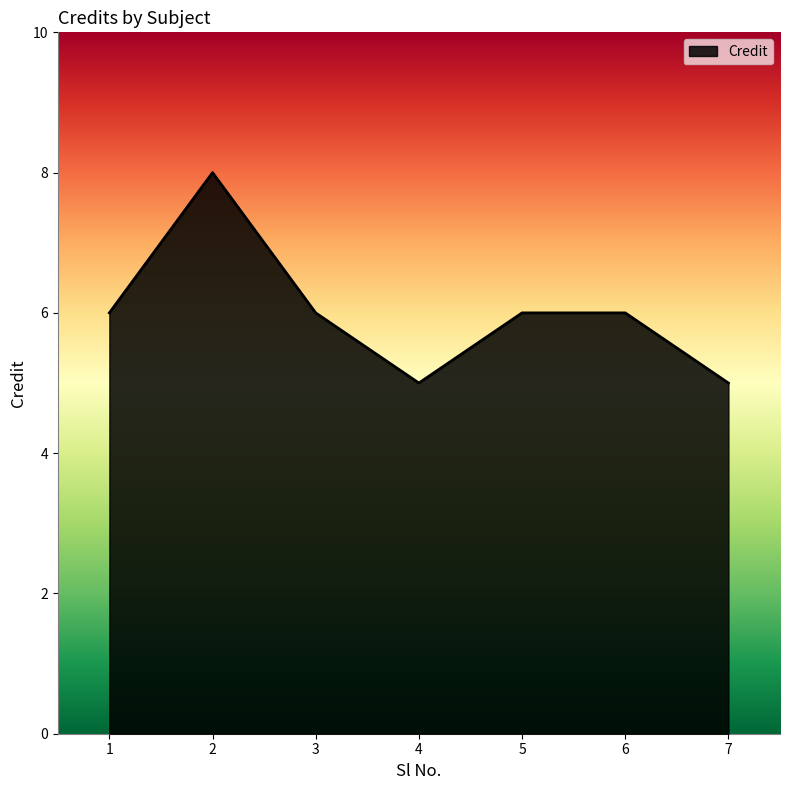

Does the chart display data point markers on the line(s)?

No